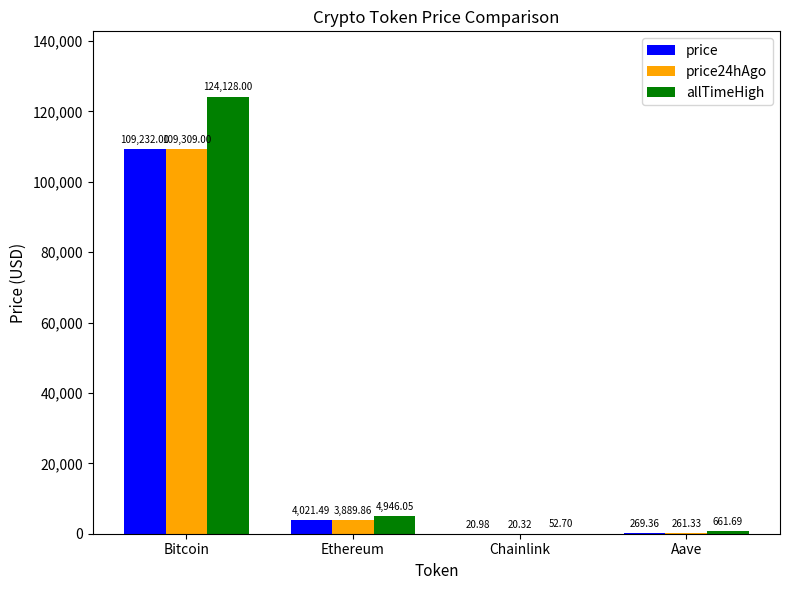

Is it true that price equals 109232.0 at Bitcoin?

True